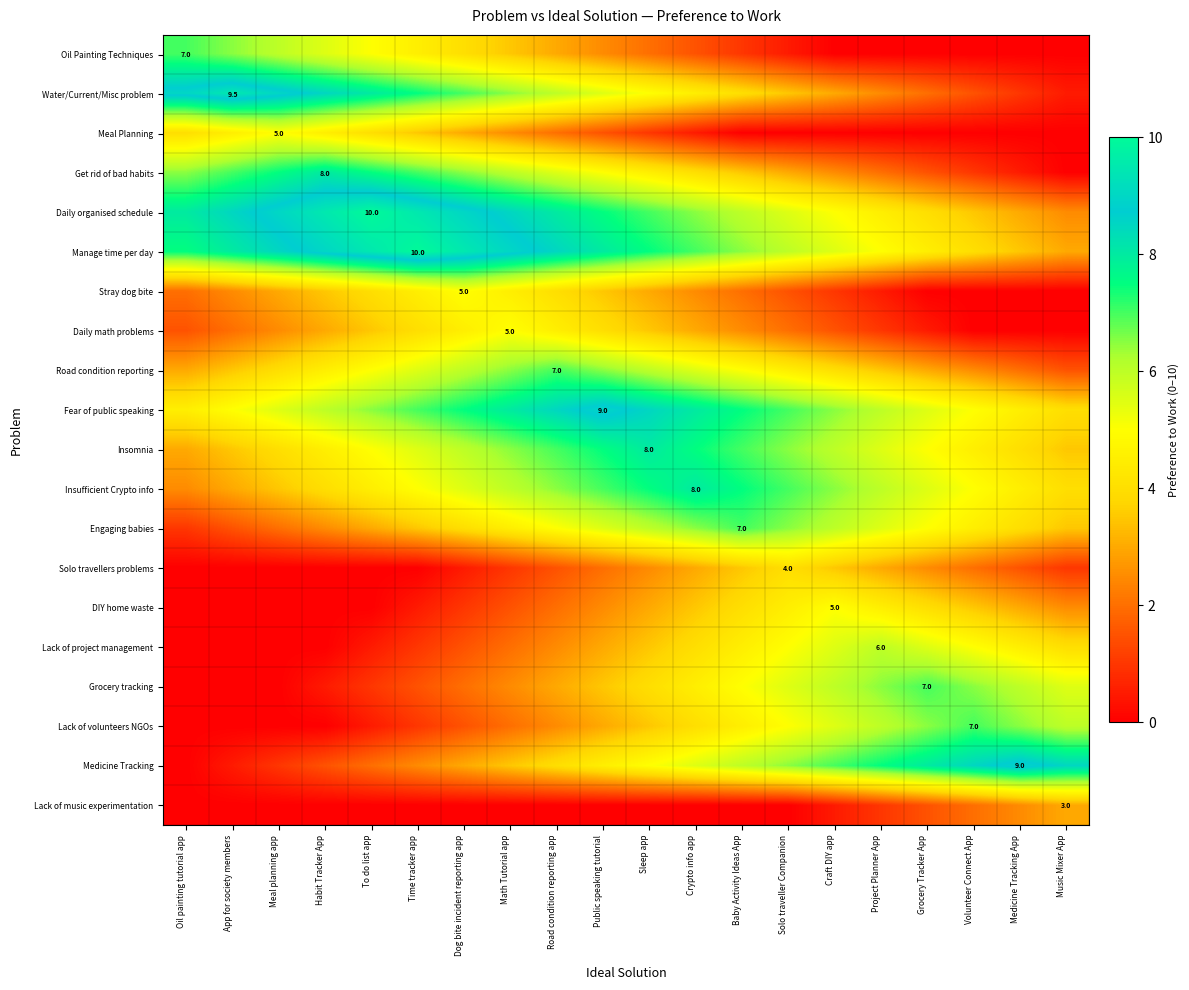

True or false: Daily organised schedule has a value of 10.0 at To do list app.

True